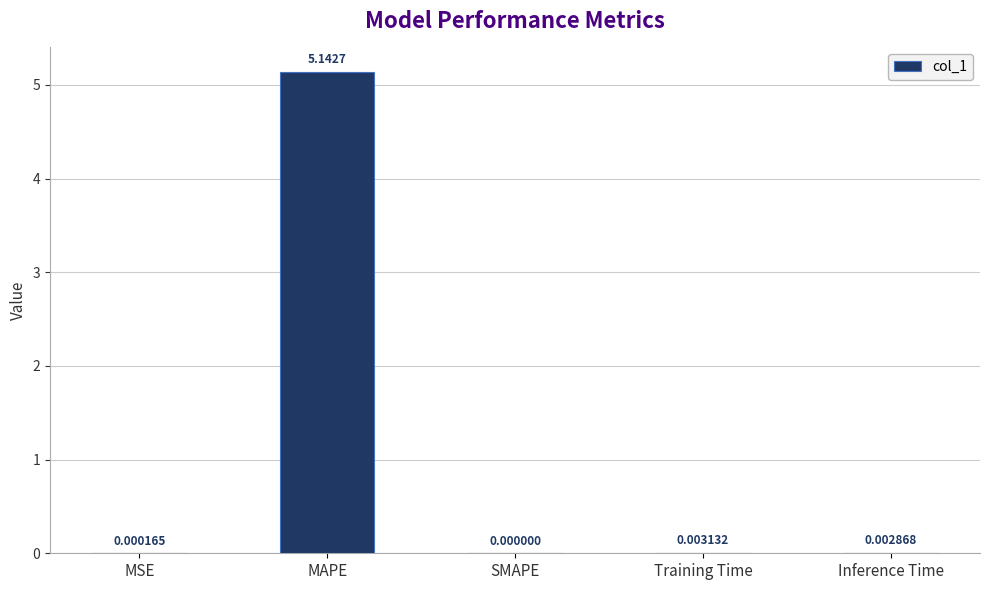

The value at Training Time is 0.0. True or false?

True